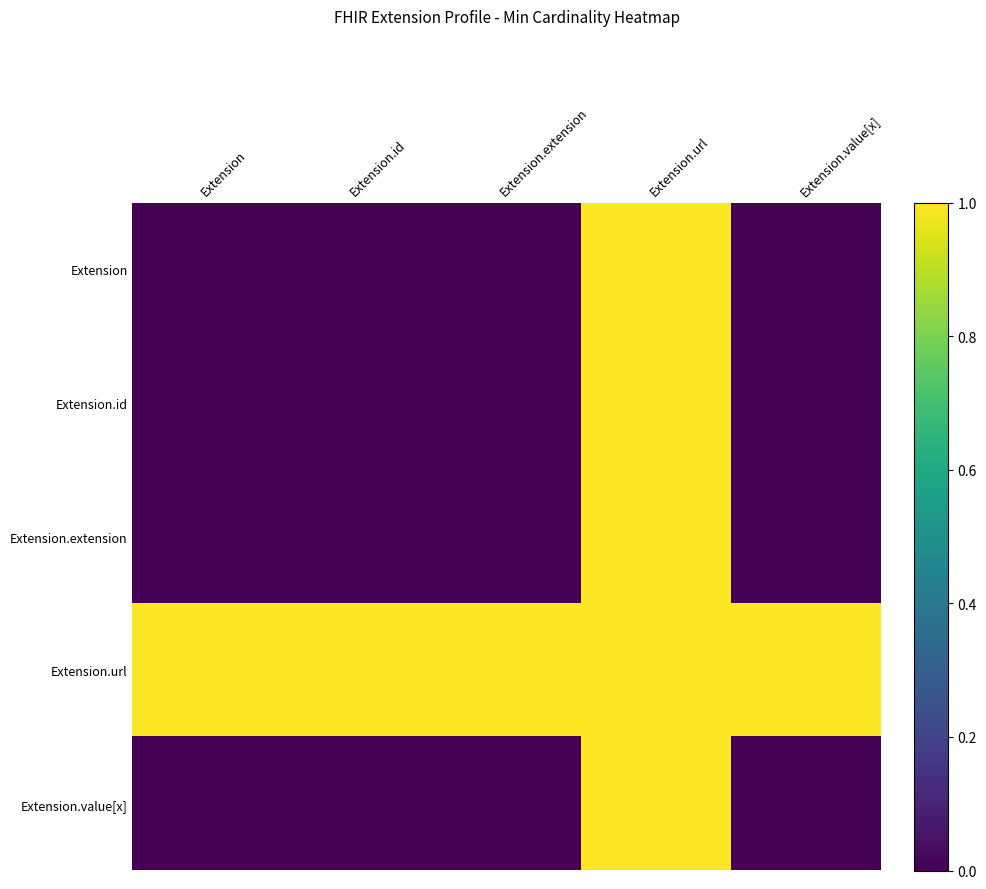

List the series in order of their peak value, lowest first.

Extension, Extension.id, Extension.extension, Extension.url, Extension.value[x]